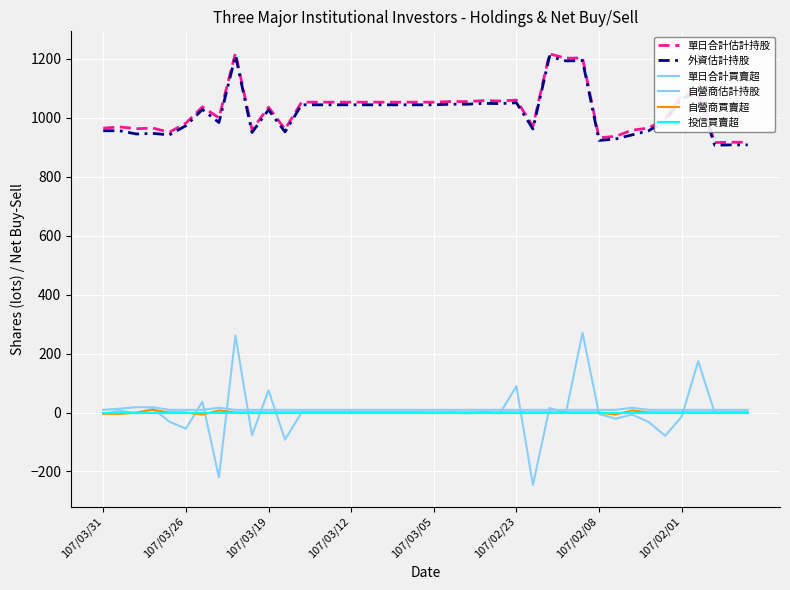

How many interior local peaks does the 外資估計持股 series have?

9